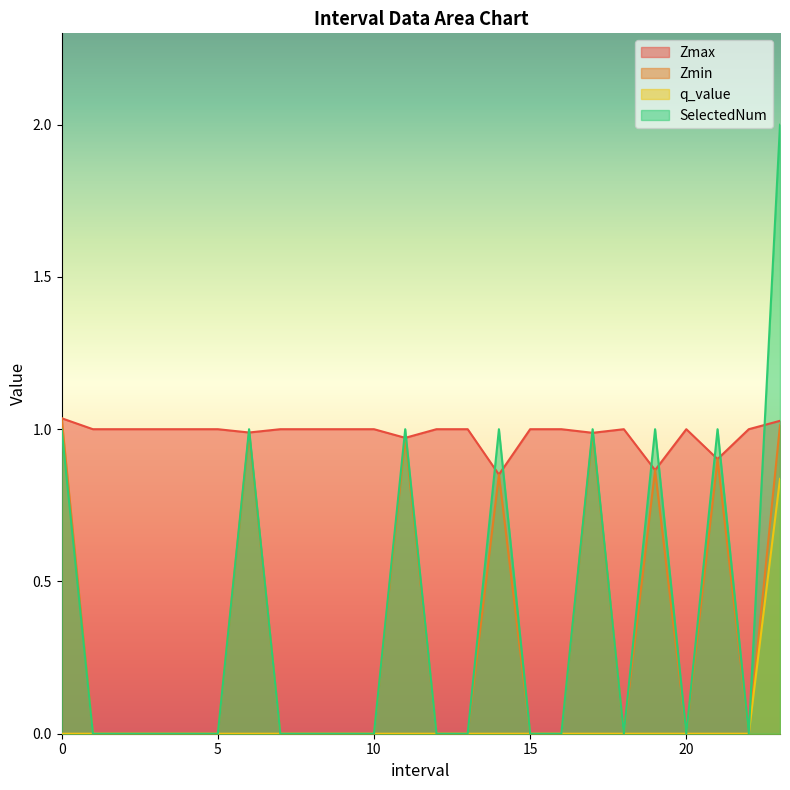

Reading right to left, list all the values displayed in this chart.

Zmax: 23.0=1.0	22.0=1.0	21.0=0.9	20.0=1.0	19.0=0.9	18.0=1.0	17.0=1.0	16.0=1.0	15.0=1.0	14.0=0.9	13.0=1.0	12.0=1.0	11.0=1.0	10.0=1.0	9.0=1.0	8.0=1.0	7.0=1.0	6.0=1.0	5.0=1.0	4.0=1.0	3.0=1.0	2.0=1.0	1.0=1.0	0.0=1.0
Zmin: 23.0=1.0	22.0=0.0	21.0=0.9	20.0=0.0	19.0=0.9	18.0=0.0	17.0=1.0	16.0=0.0	15.0=0.0	14.0=0.9	13.0=0.0	12.0=0.0	11.0=1.0	10.0=0.0	9.0=0.0	8.0=0.0	7.0=0.0	6.0=1.0	5.0=0.0	4.0=0.0	3.0=0.0	2.0=0.0	1.0=0.0	0.0=1.0
q_value: 23.0=0.8	22.0=0.0	21.0=-0.0	20.0=0.0	19.0=-0.0	18.0=0.0	17.0=-0.0	16.0=0.0	15.0=0.0	14.0=-0.0	13.0=0.0	12.0=0.0	11.0=-0.0	10.0=0.0	9.0=0.0	8.0=0.0	7.0=0.0	6.0=-0.0	5.0=0.0	4.0=0.0	3.0=0.0	2.0=0.0	1.0=0.0	0.0=-0.0
SelectedNum: 23.0=2.0	22.0=0.0	21.0=1.0	20.0=0.0	19.0=1.0	18.0=0.0	17.0=1.0	16.0=0.0	15.0=0.0	14.0=1.0	13.0=0.0	12.0=0.0	11.0=1.0	10.0=0.0	9.0=0.0	8.0=0.0	7.0=0.0	6.0=1.0	5.0=0.0	4.0=0.0	3.0=0.0	2.0=0.0	1.0=0.0	0.0=1.0